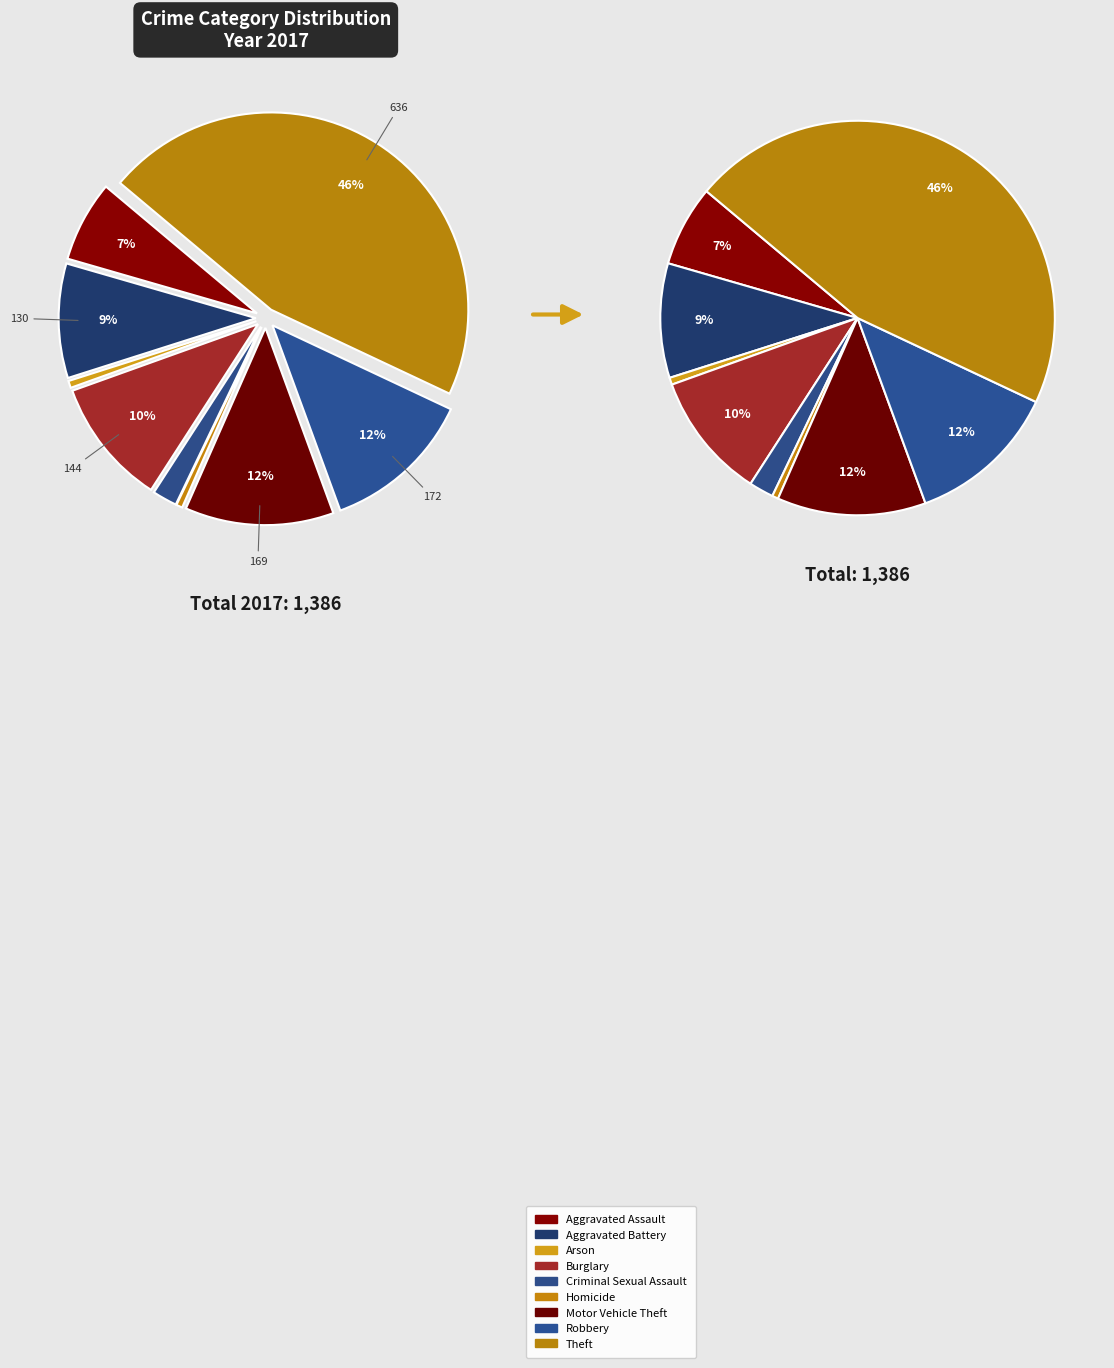

Is there a majority slice in this chart?

No